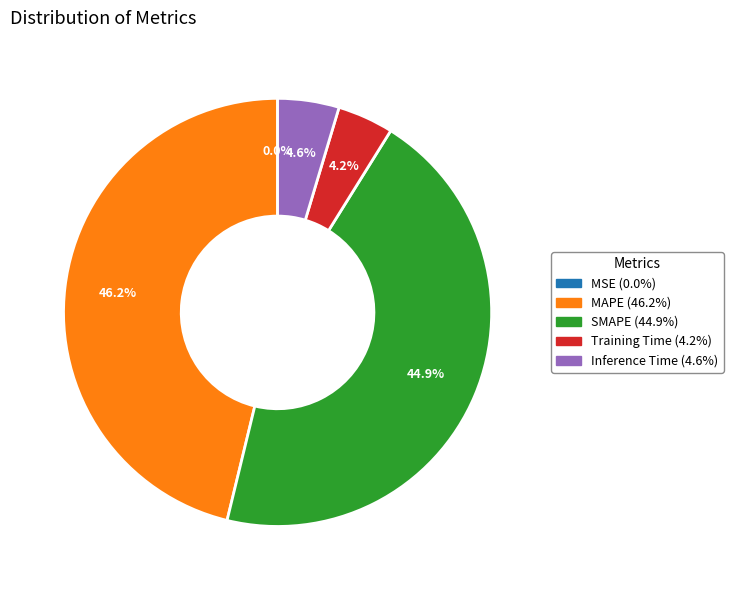

To the nearest percent, what is the difference between the largest and smallest slice percentages?

46%